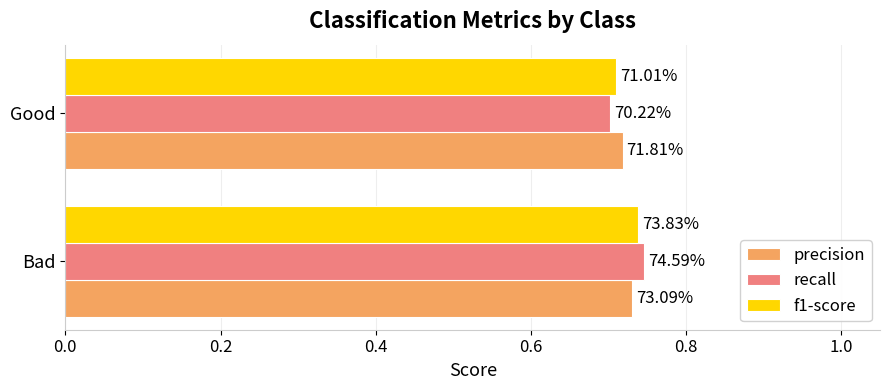

What are all the series names shown in the legend?

precision, recall, f1-score